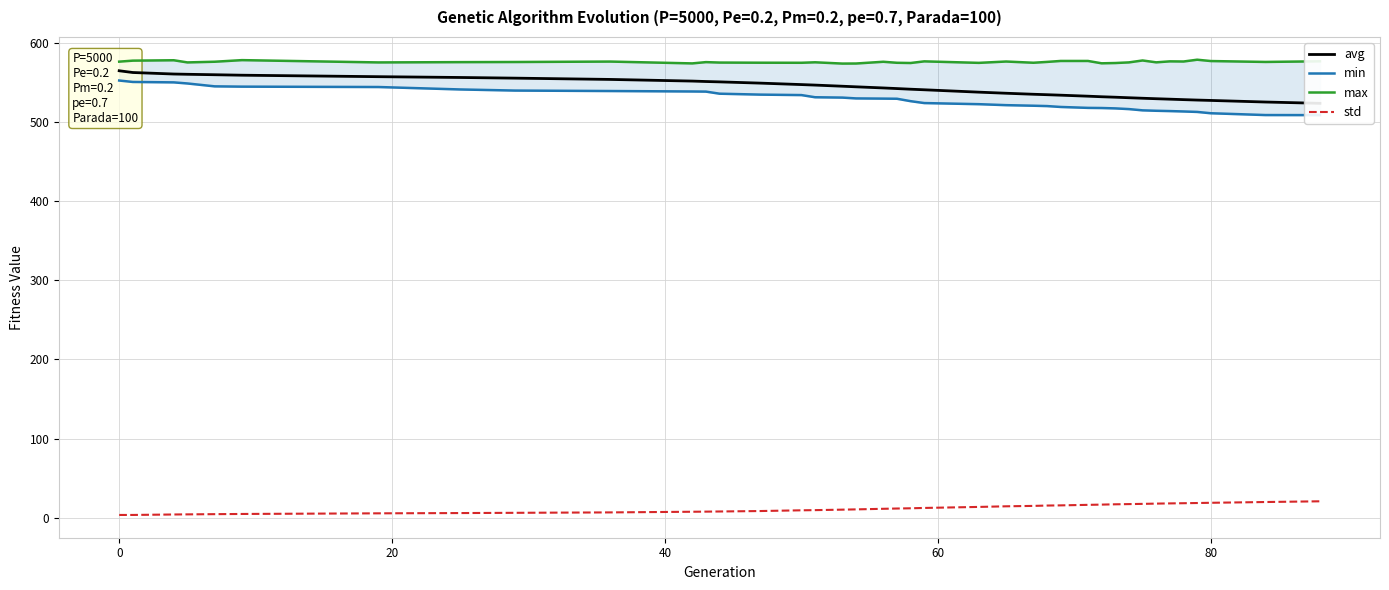

True or false: min and std intersect in this chart.

False